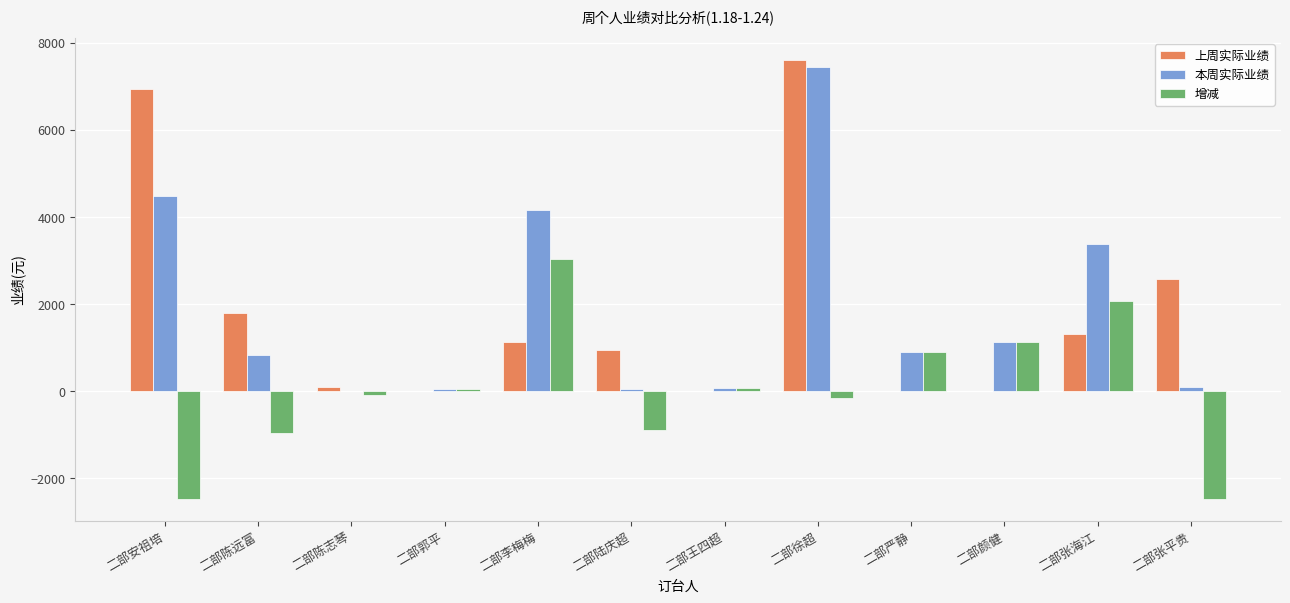

What is the difference between the 上周实际业绩 values at 二部安祖培 and 二部陆庆超?

6004